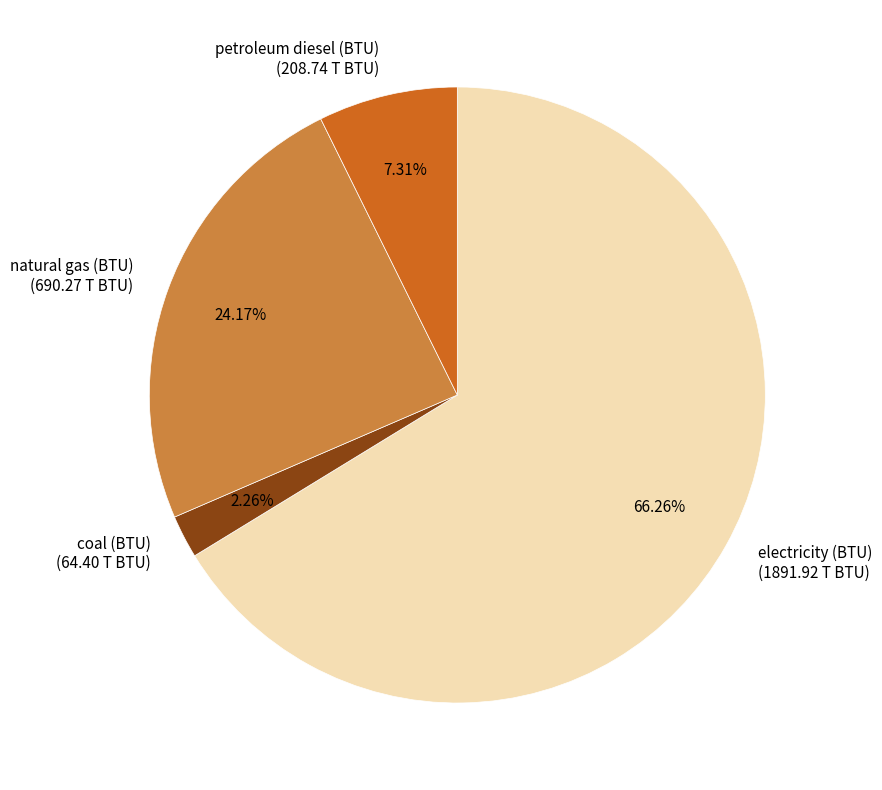

True or false: electricity (BTU) accounts for 66% of the total.

True